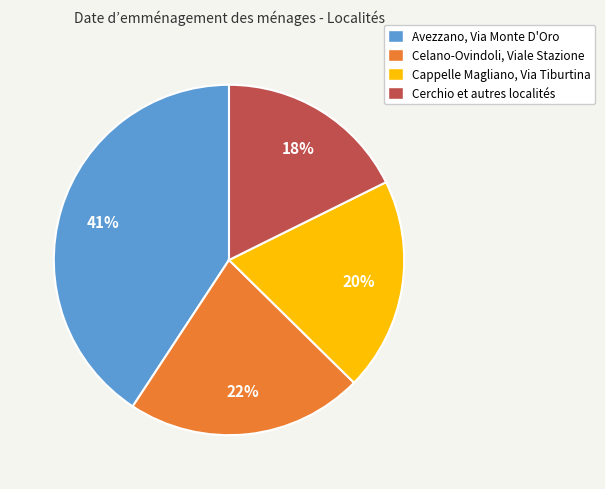

Combined, do Cappelle Magliano, Via Tiburtina and Cerchio et autres localités account for over 50%?

No